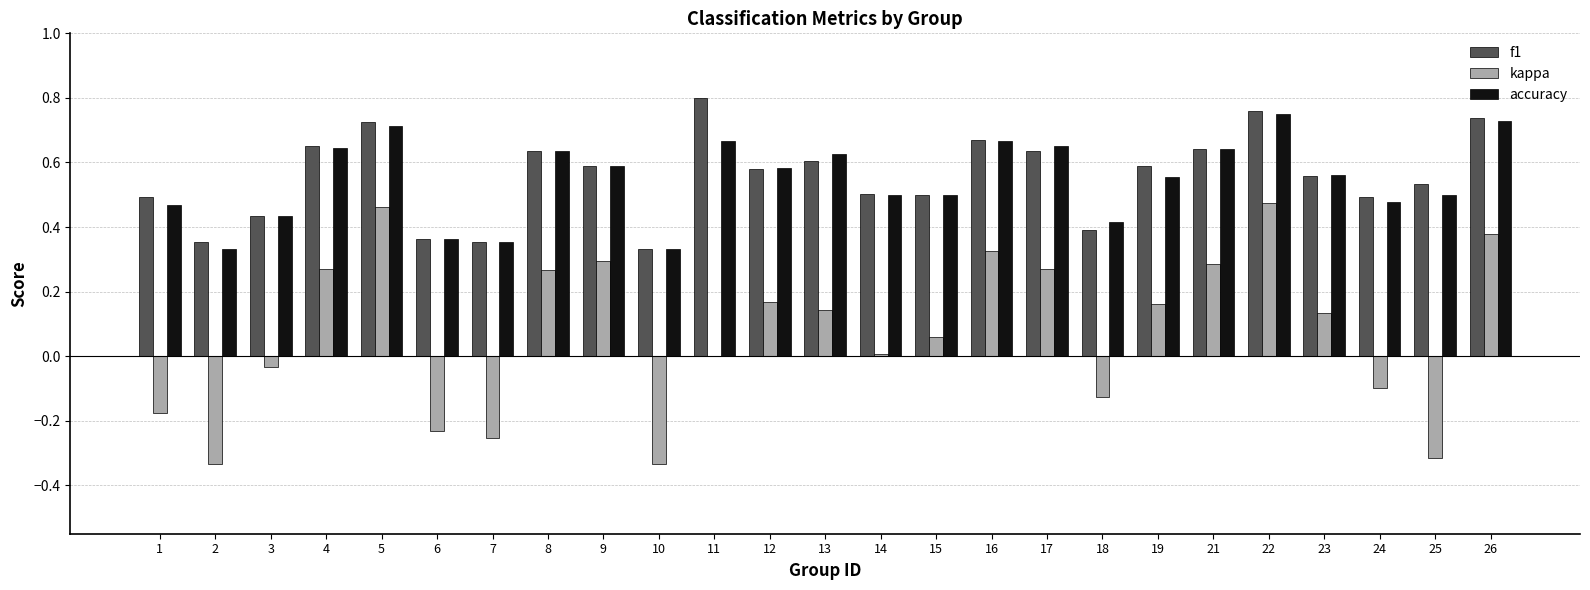

How many groups of bars are there?

25